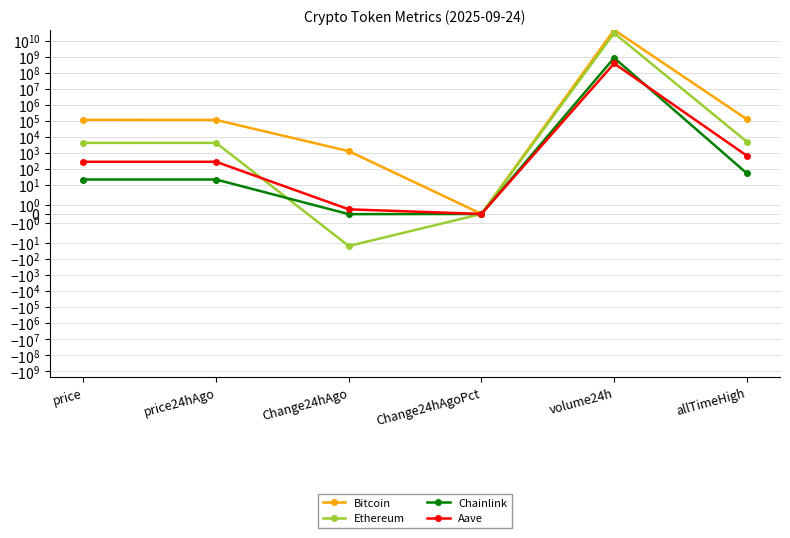

Reading right to left, extract all data points from this chart.

Bitcoin: allTimeHigh=124128.0	volume24h=45908380529.0	Change24hAgoPct=0.0	Change24hAgo=1277.0	price24hAgo=112145.0	price=113422.0
Ethereum: allTimeHigh=4946.1	volume24h=28965219327.0	Change24hAgoPct=-0.0	Change24hAgo=-15.3	price24hAgo=4181.9	price=4166.6
Chainlink: allTimeHigh=52.7	volume24h=830670730.0	Change24hAgoPct=-0.0	Change24hAgo=-0.0	price24hAgo=21.8	price=21.8
Aave: allTimeHigh=661.7	volume24h=371813061.0	Change24hAgoPct=0.0	Change24hAgo=0.5	price24hAgo=277.1	price=277.7